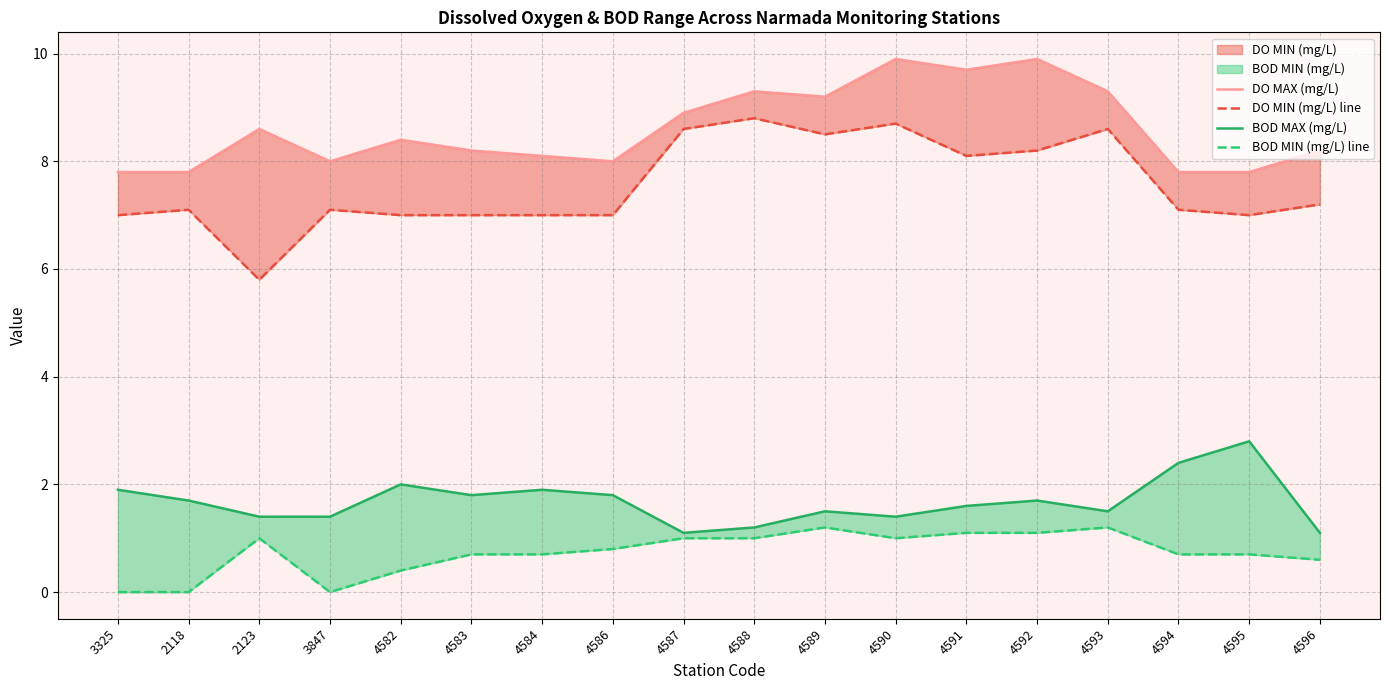

What is the label of the 13th point from the left?

4591